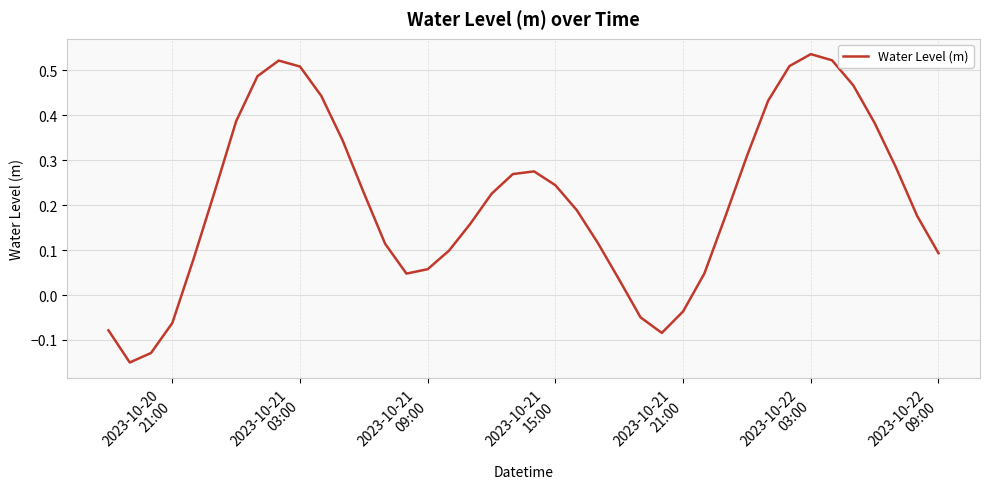

Reading left to right, what are all the values shown in this chart?

-0.1	-0.2	-0.1	-0.1	0.1	0.2	0.4	0.5	0.5	0.5	0.4	0.3	0.2	0.1	0.0	0.1	0.1	0.2	0.2	0.3	0.3	0.2	0.2	0.1	0.0	-0.0	-0.1	-0.0	0.0	0.2	0.3	0.4	0.5	0.5	0.5	0.5	0.4	0.3	0.2	0.1